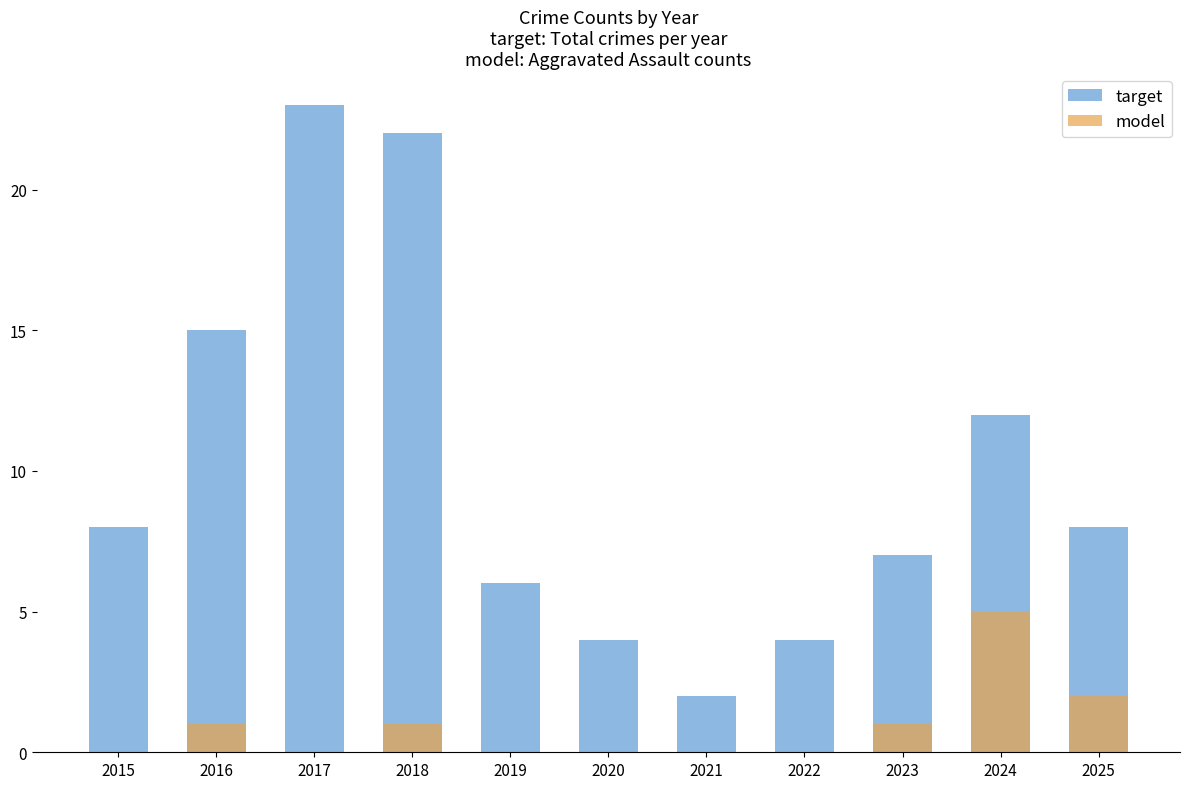

At which category does the chart reach its peak across all series?

2017